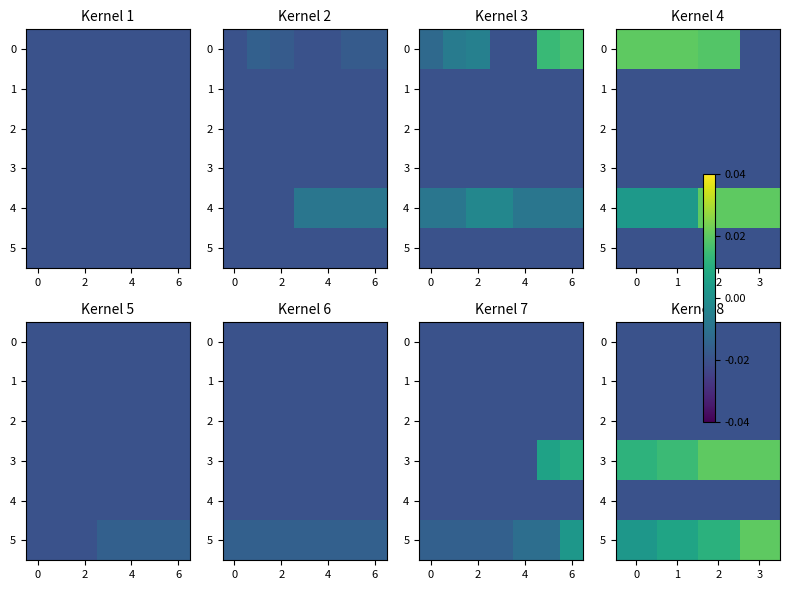

Is it true that 0 equals -0.0 at 0?

False